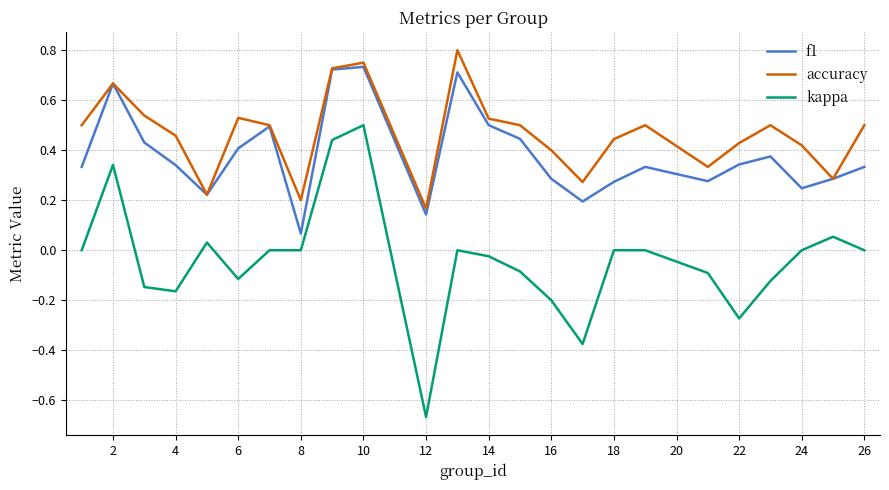

True or false: kappa and f1 cross at least once.

False